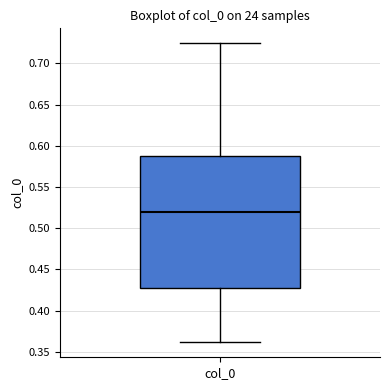

Read this box plot against the y-axis: the position of the median line, the range covered by the box, and the ends of both whiskers. The values are not printed on the chart, so give them approximately, as read against the axis.

median 0.520, box 0.430 to 0.590, whiskers 0.360 to 0.725